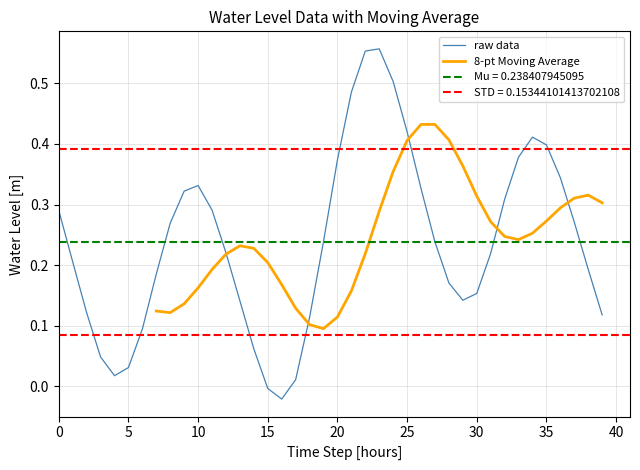

What is the difference between the maximum and minimum values?

0.6